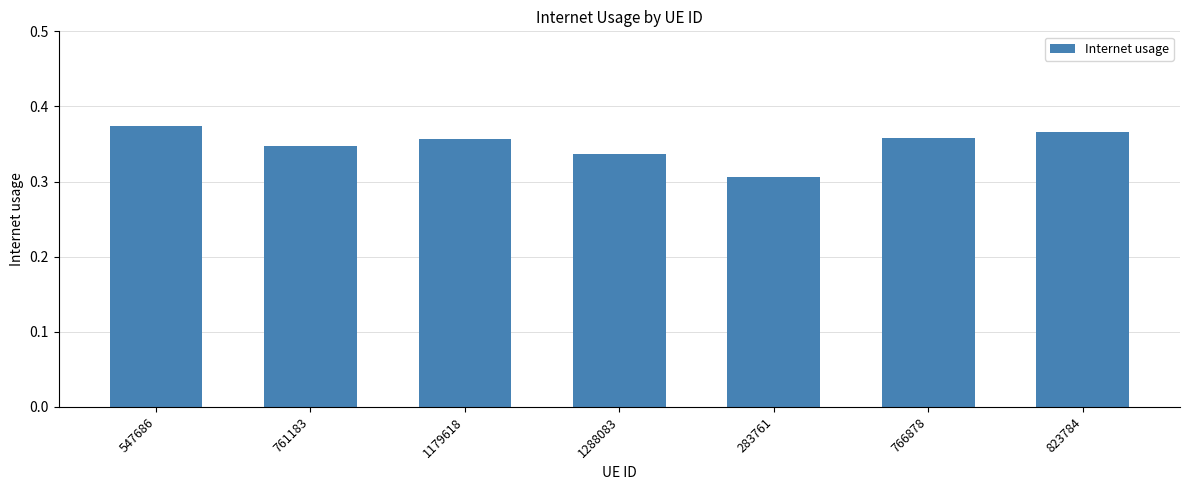

Which label corresponds to the largest value in the chart?

547686